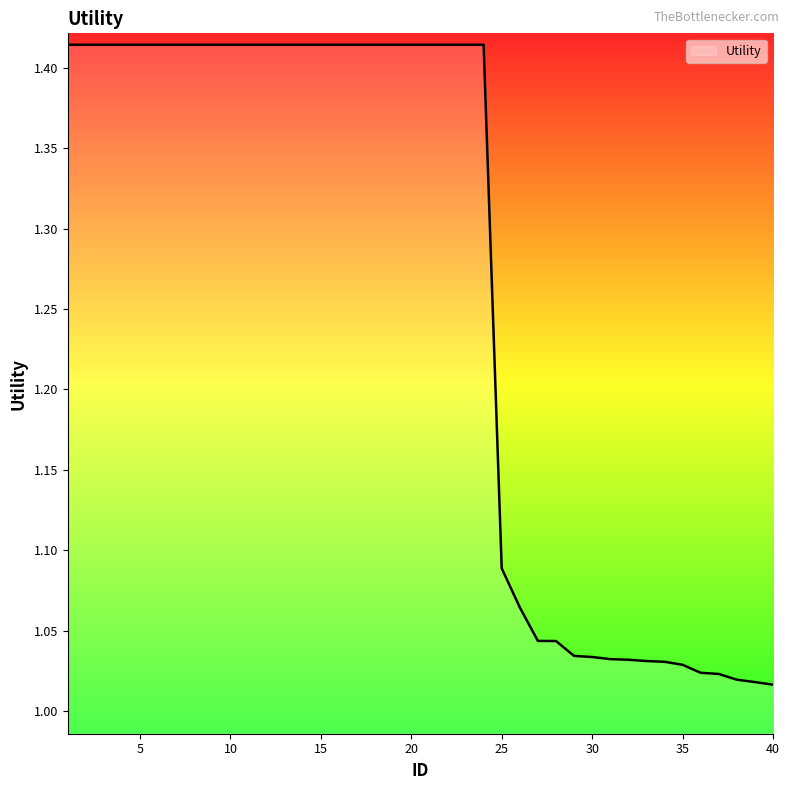

What is the difference between the maximum and minimum values?

0.4